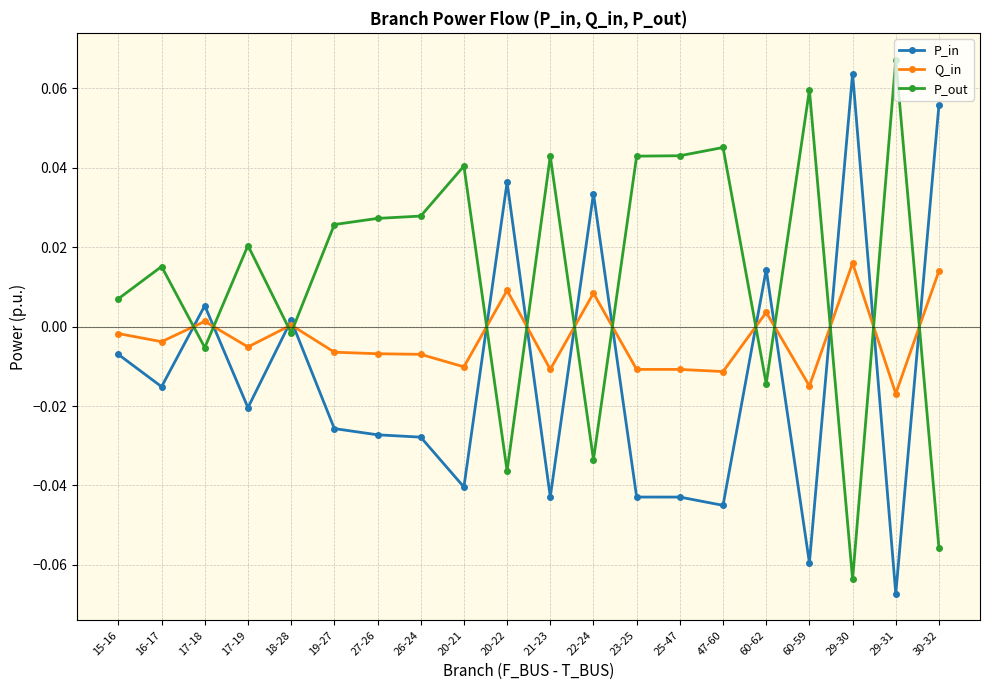

Where is the first local minimum for P_in?

16-17